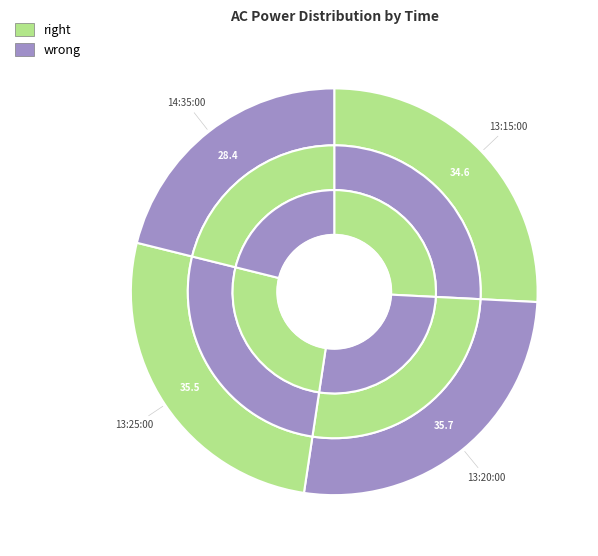

What percentage is the 13:25:00 slice, to the nearest percent?

26%